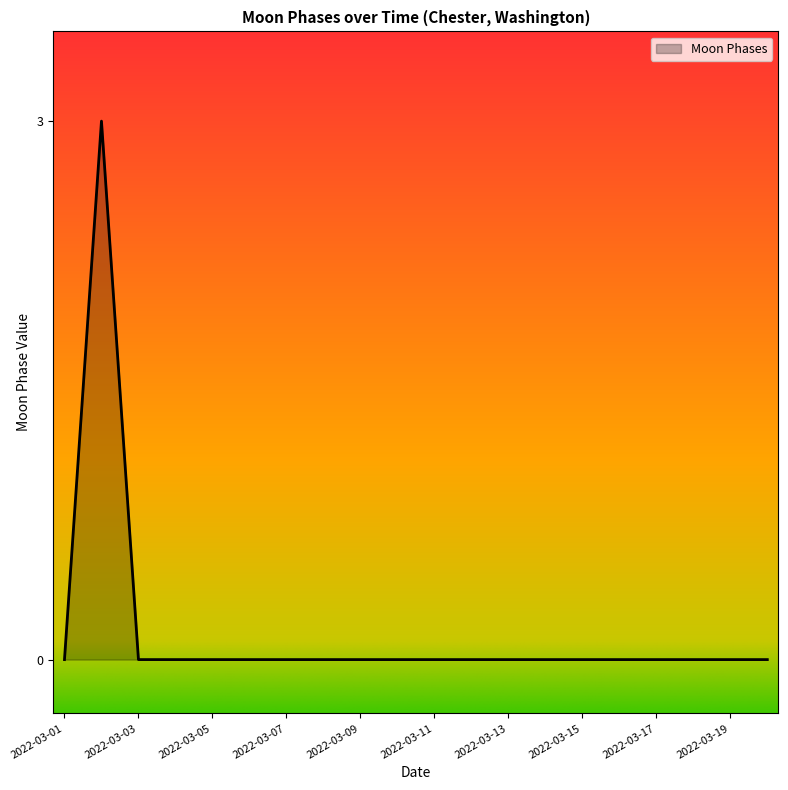

Does the chart have visible grid lines?

No